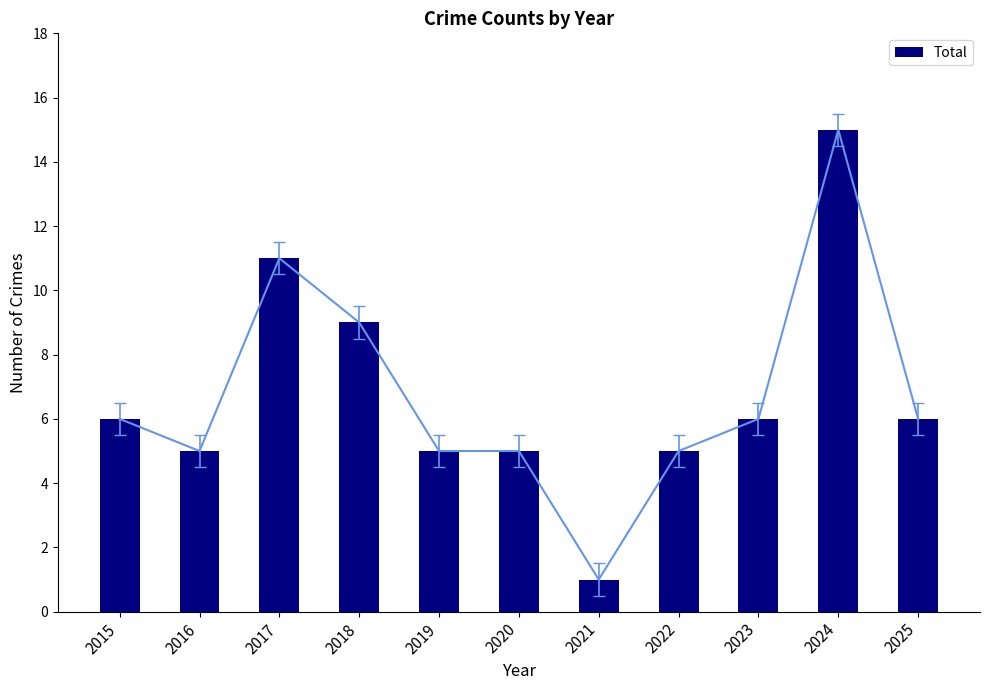

Is it true that the value at 2015 is 1?

False